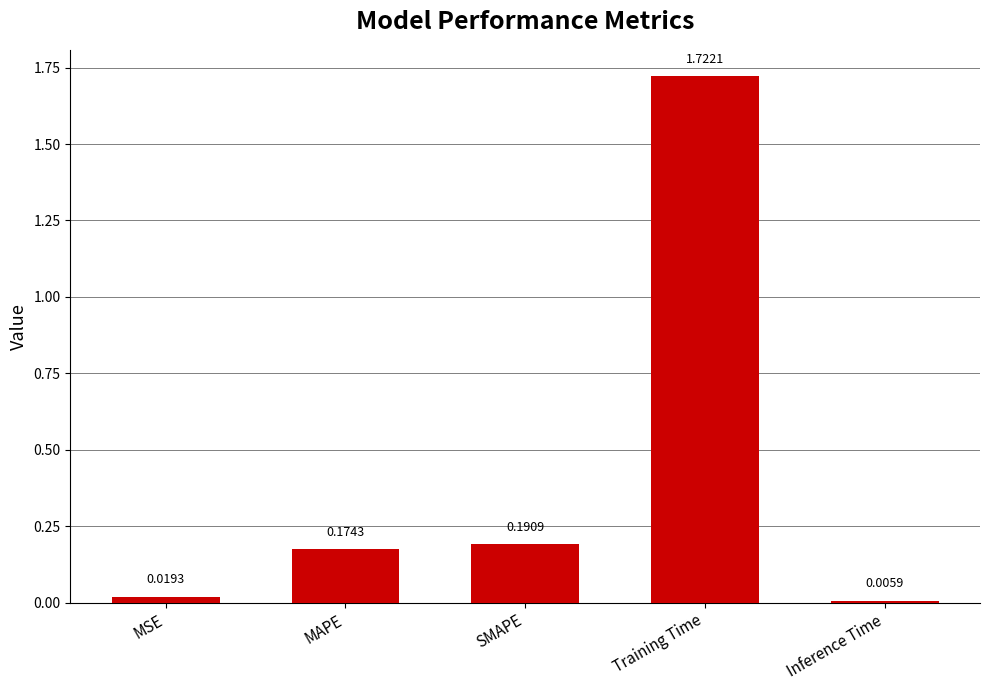

Rank the categories by value from highest to lowest.

Training Time, SMAPE, MAPE, MSE, Inference Time